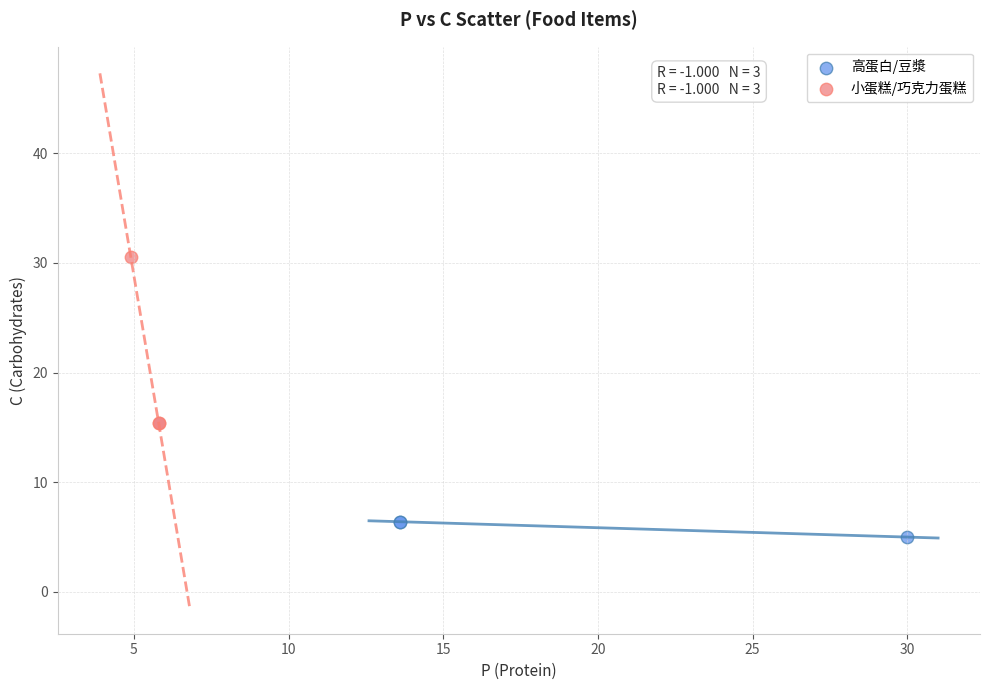

Which series reaches the maximum Y coordinate?

小蛋糕/巧克力蛋糕